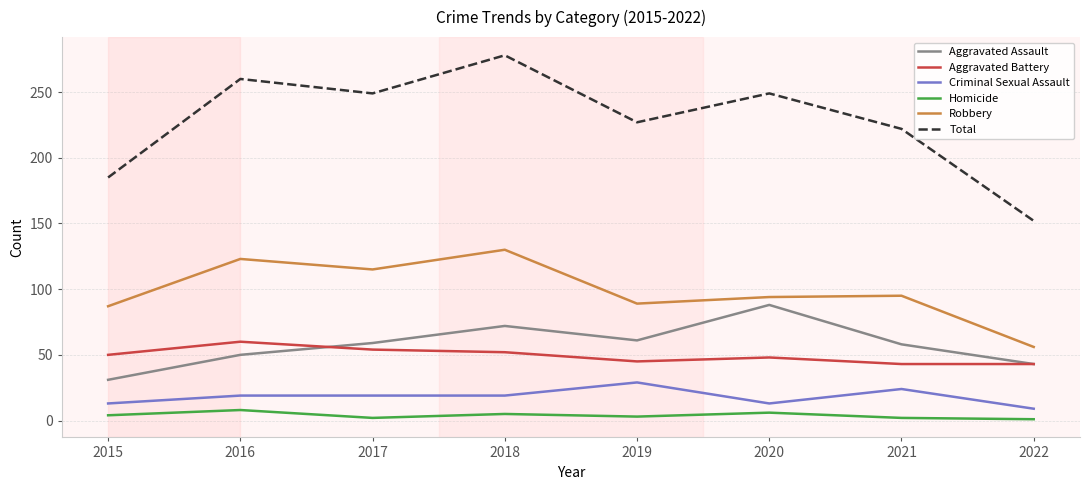

True or false: Total and Homicide cross at least once.

False